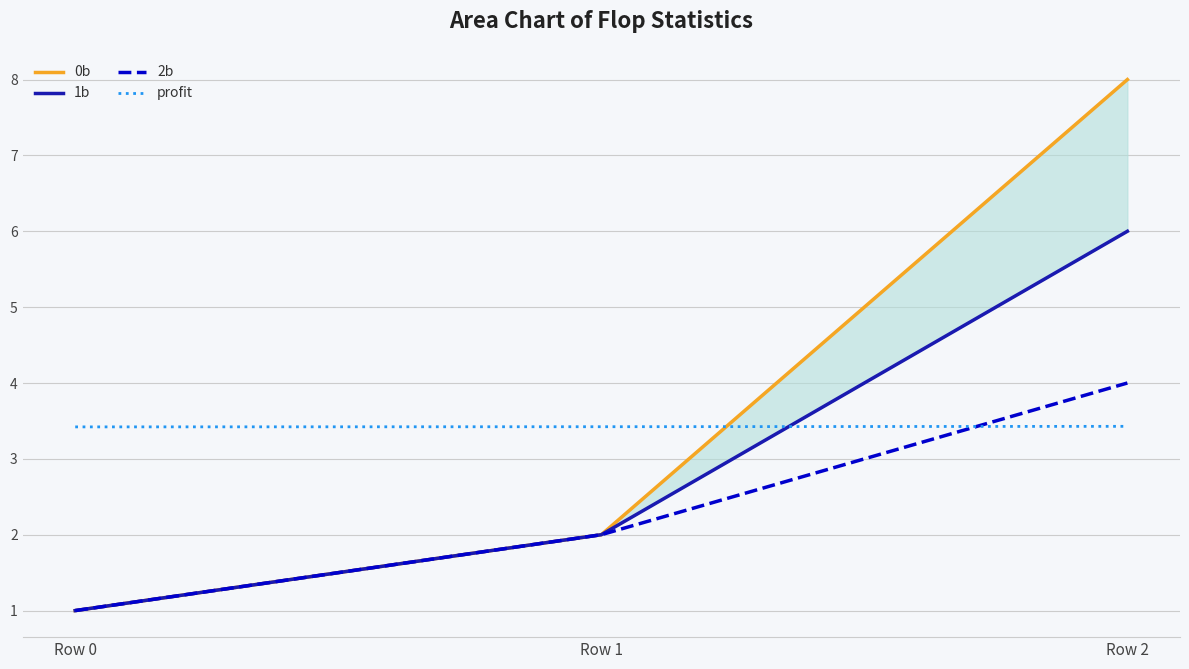

What is the highest value of the 1b series?

6.0